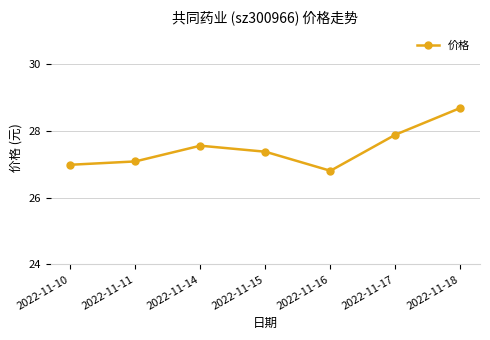

Does the chart have visible grid lines?

Yes